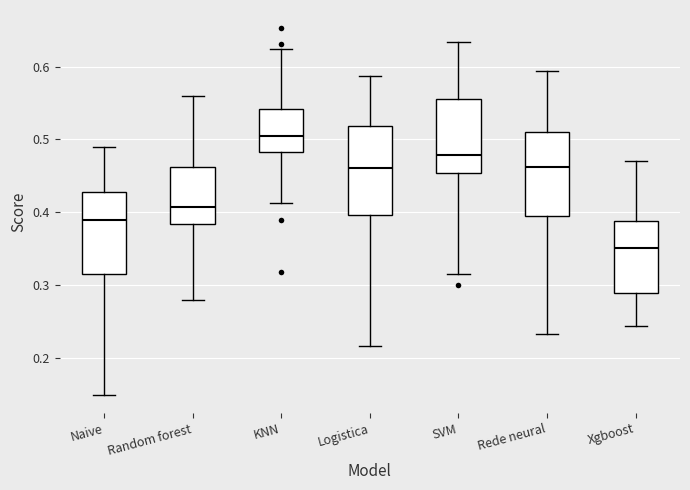

Where is the lower edge of the box for Xgboost on the y-axis? The values are not printed on the chart, so give them approximately, as read against the axis.

0.29